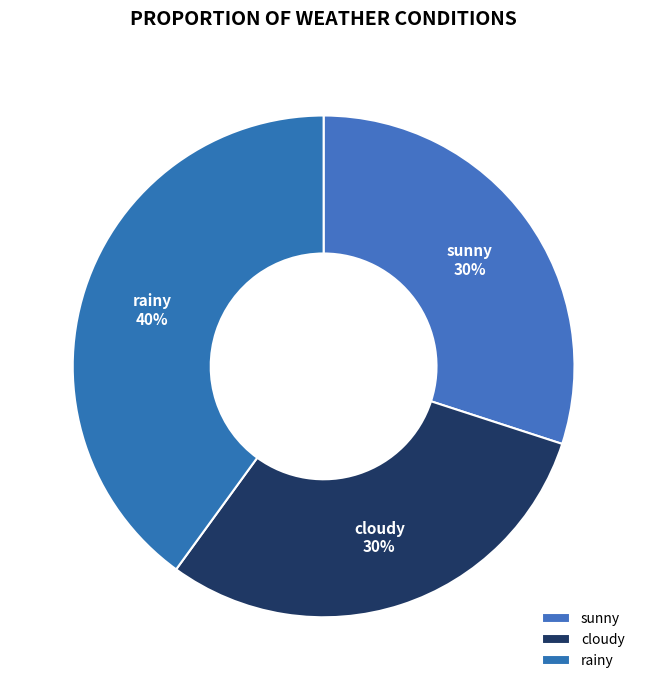

To the nearest percent, what is the combined percentage of sunny and rainy?

70%